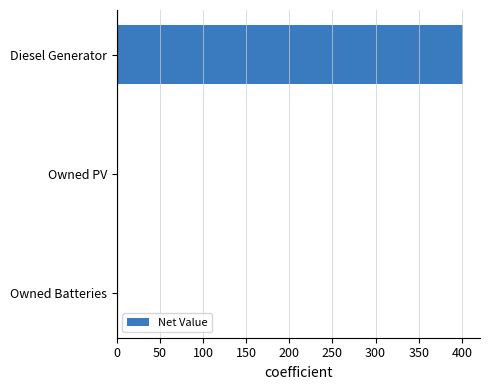

Read the value at Diesel Generator.

401.0